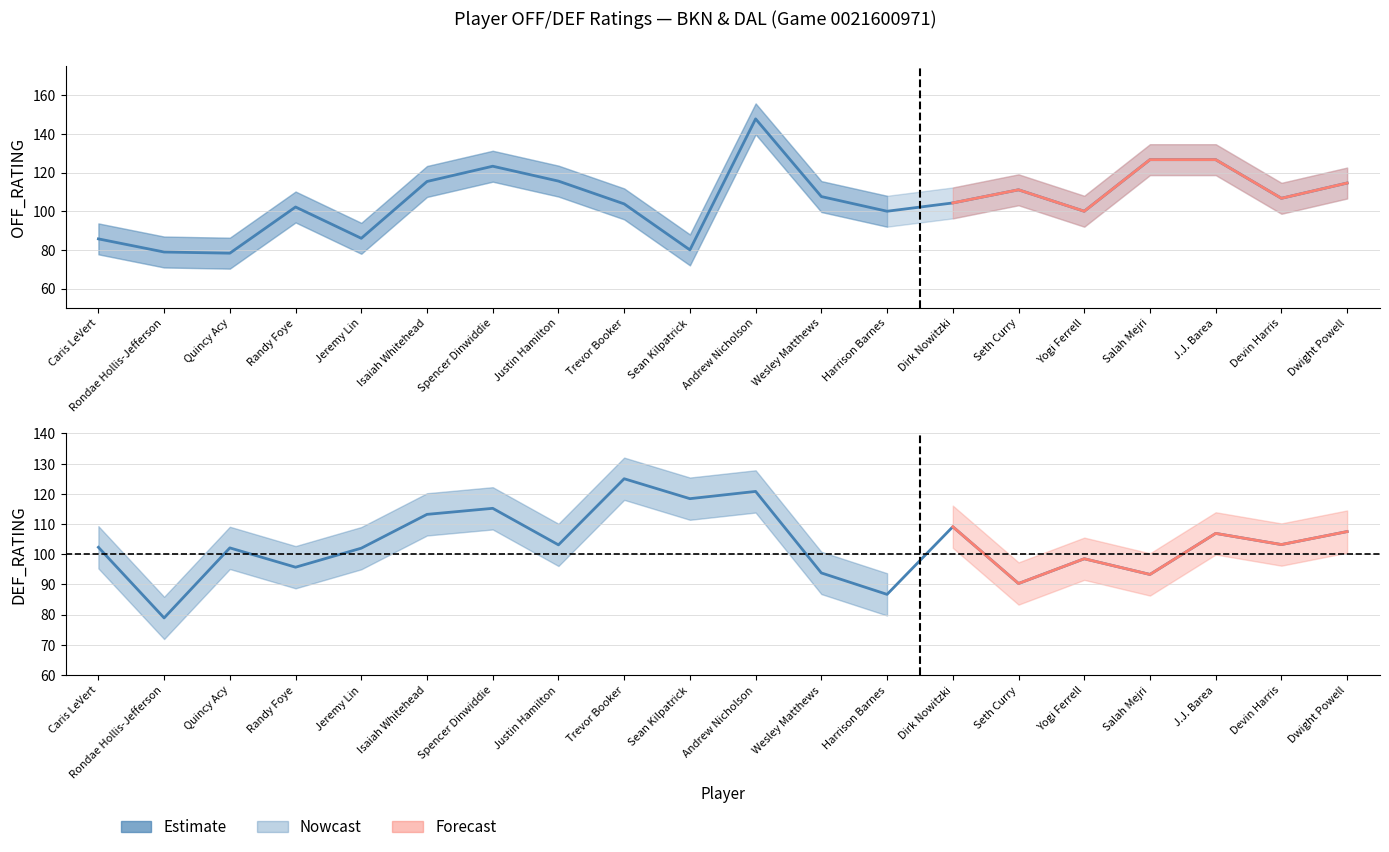

How many data points are above 103?

10